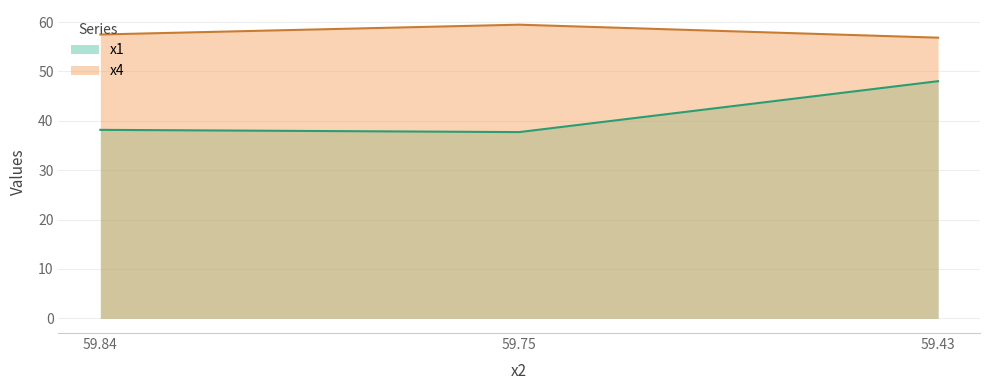

Reading left to right, list all the values displayed in this chart.

x1: 59.84=38.2	59.75=37.7	59.43=48.0
x4: 59.84=57.5	59.75=59.5	59.43=56.8